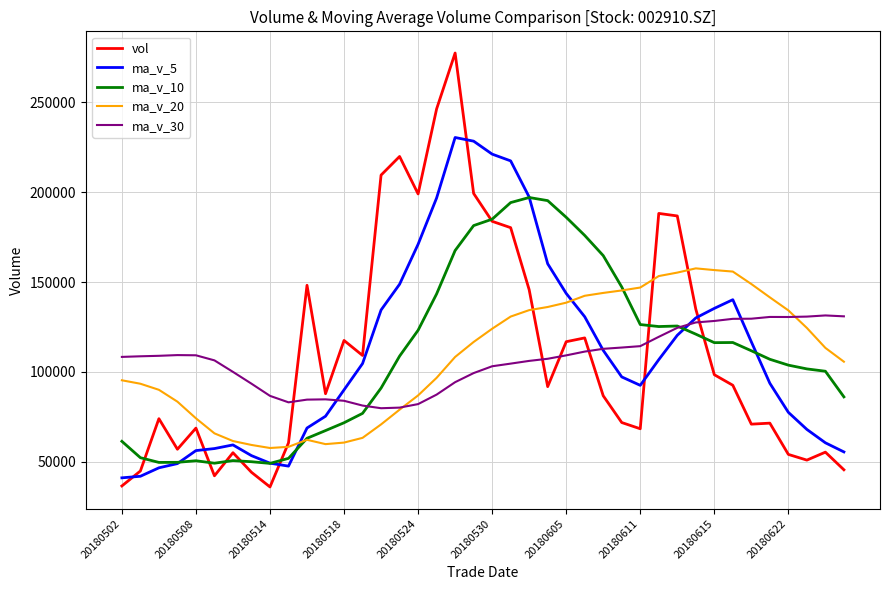

Which series has the widest spread of values?

vol